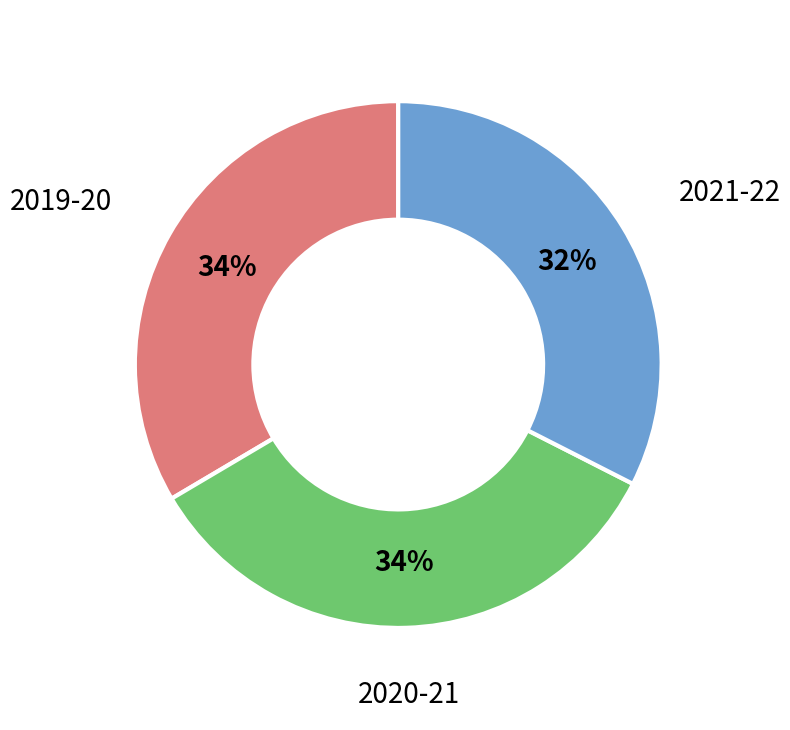

To the nearest percent, what is the difference between the largest and smallest slice percentages?

2%